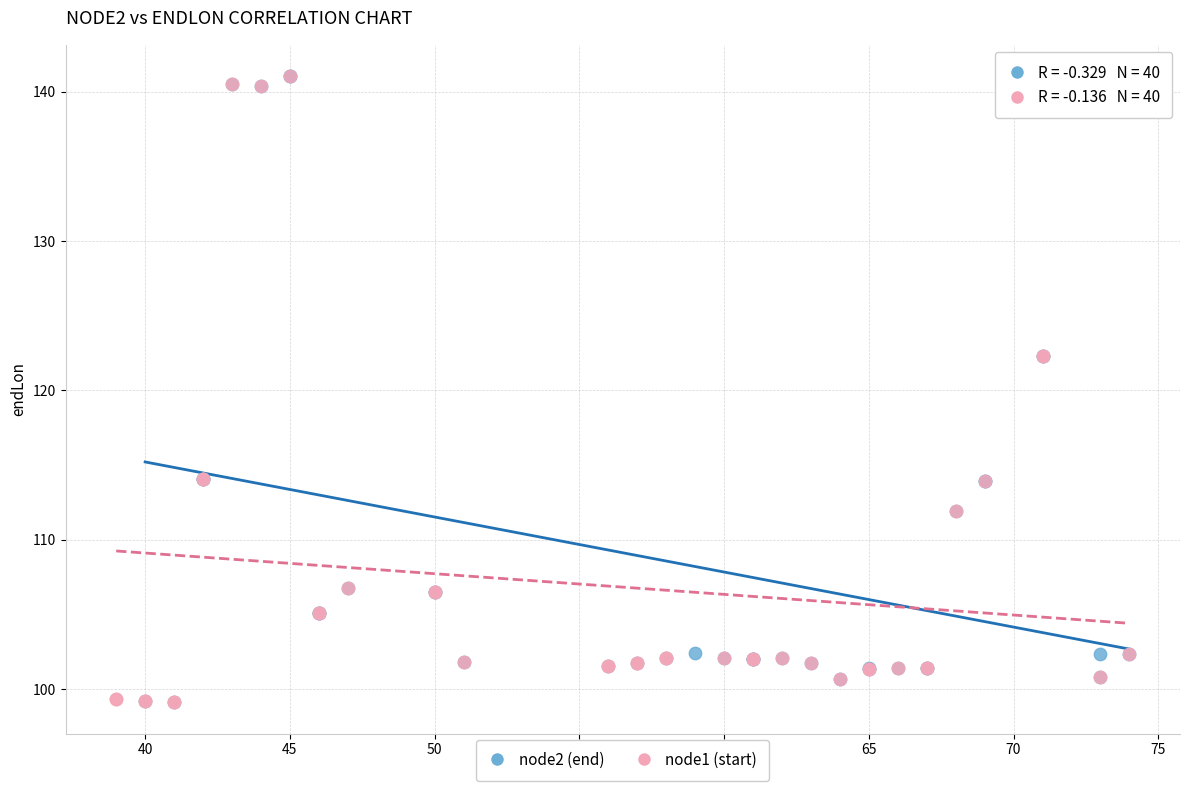

What are all the series names shown in the legend?

node2 (end), node1 (start)